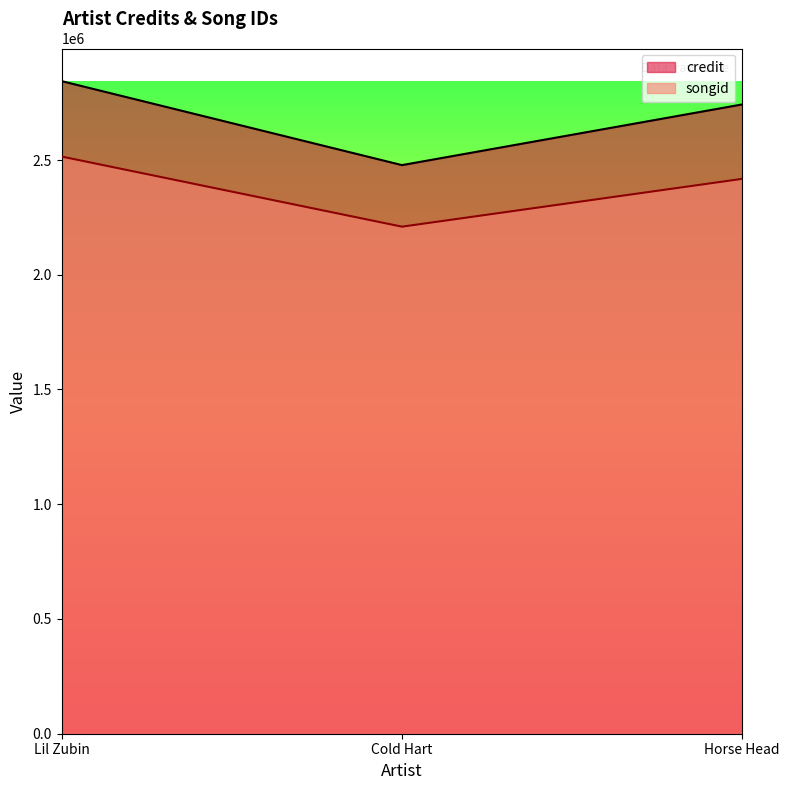

Is it true that credit equals 4243600 at Horse Head?

False